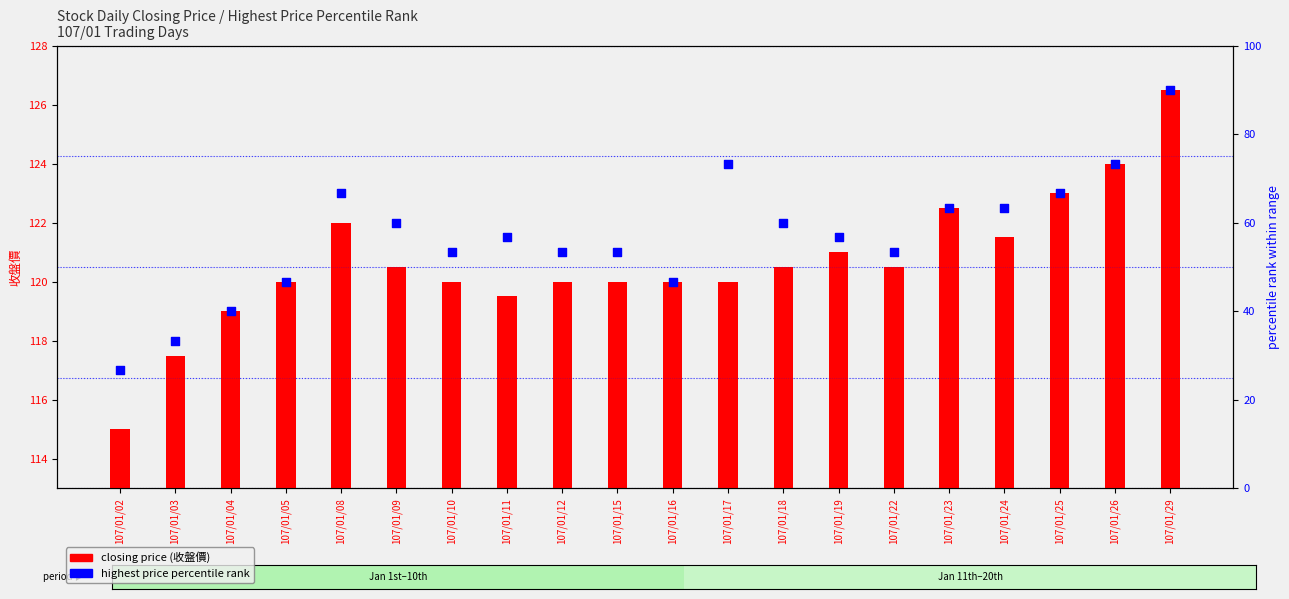

Which series has the largest Y range (max minus min)?

highest price (percentile)